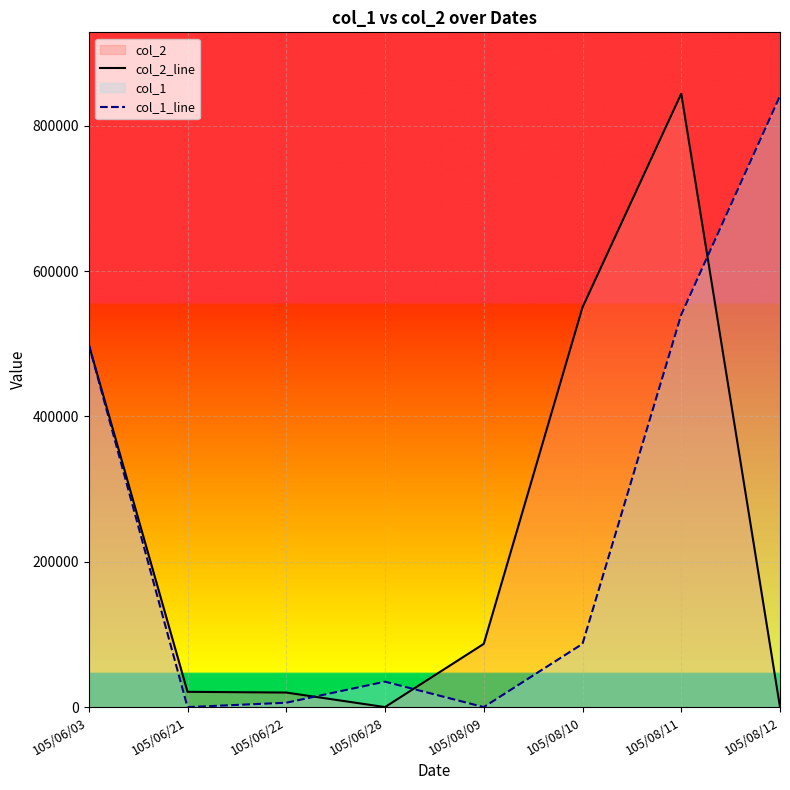

List the labels in order of col_2_line value, largest first.

105/08/11, 105/08/10, 105/06/03, 105/08/09, 105/06/21, 105/06/22, 105/06/28, 105/08/12